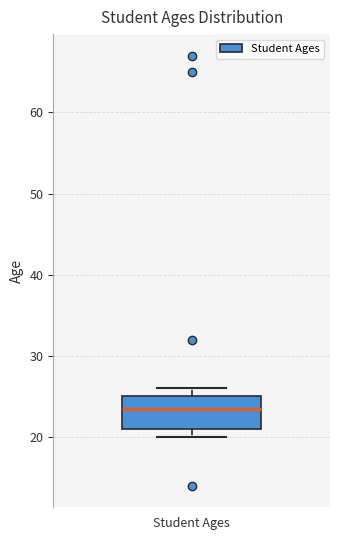

Where does the median line of the box for Student Ages sit on the y-axis? The values are not printed on the chart, so give them approximately, as read against the axis.

24